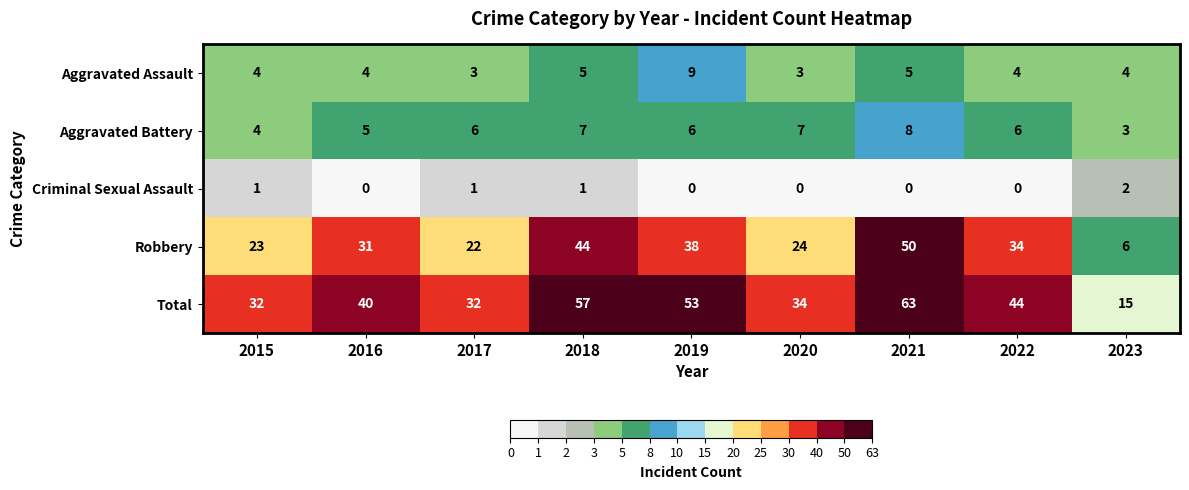

The value of Aggravated Battery at 2021 is 8. True or false?

True